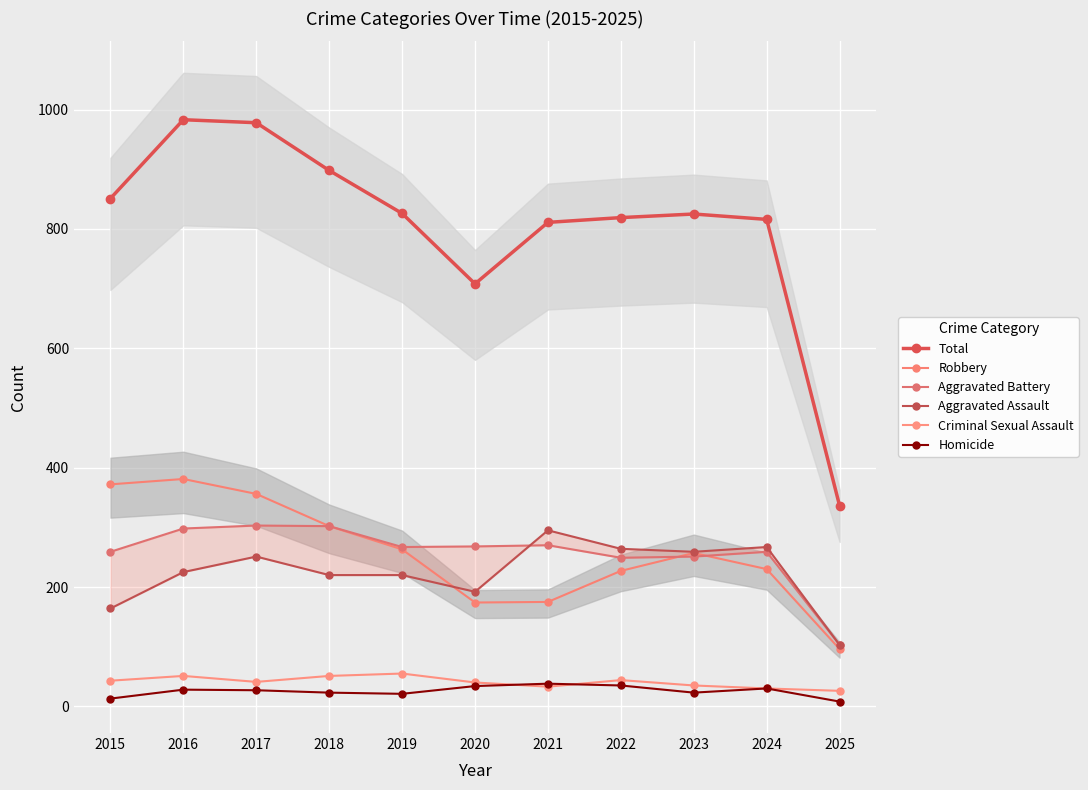

Rank the categories by Aggravated Battery value from highest to lowest.

2017, 2018, 2016, 2021, 2020, 2019, 2015, 2024, 2023, 2022, 2025